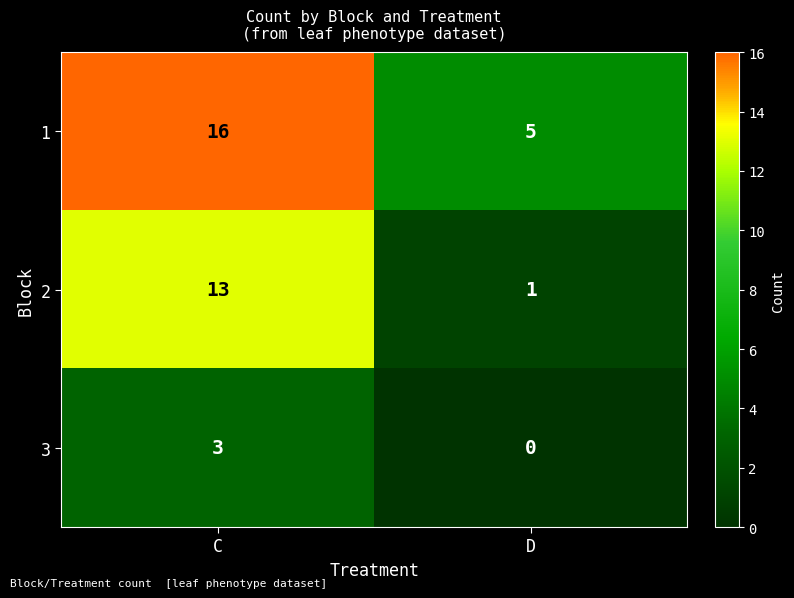

Which category has the highest value in the 1 series?

C